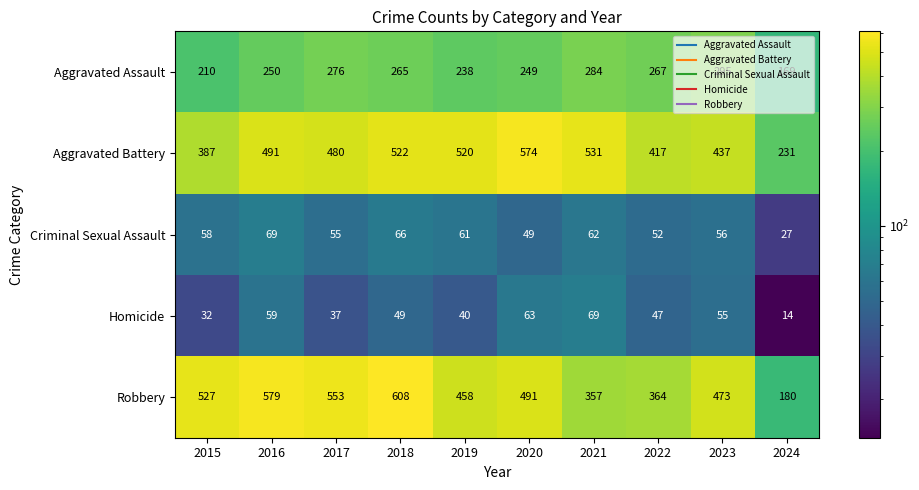

What is the approximate value of Aggravated Battery at 2016, to the nearest 10?

490